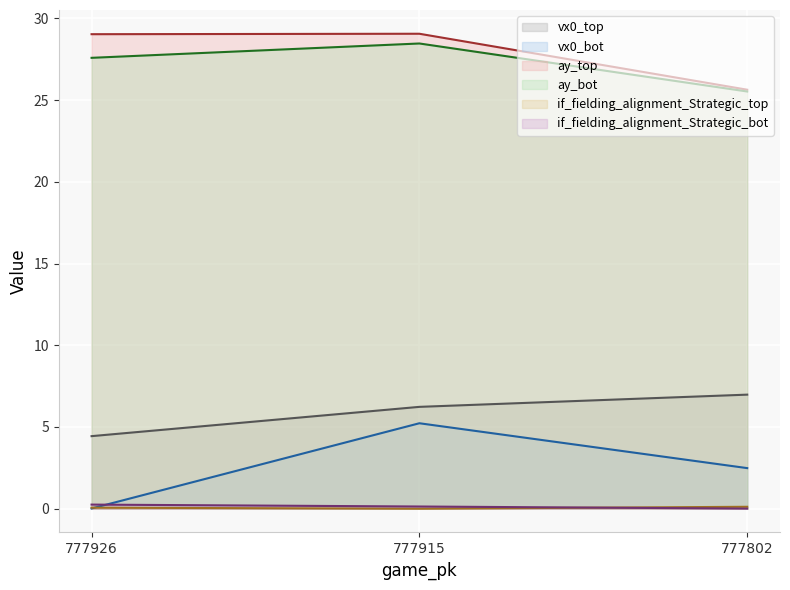

How many lines are shown in the chart?

6